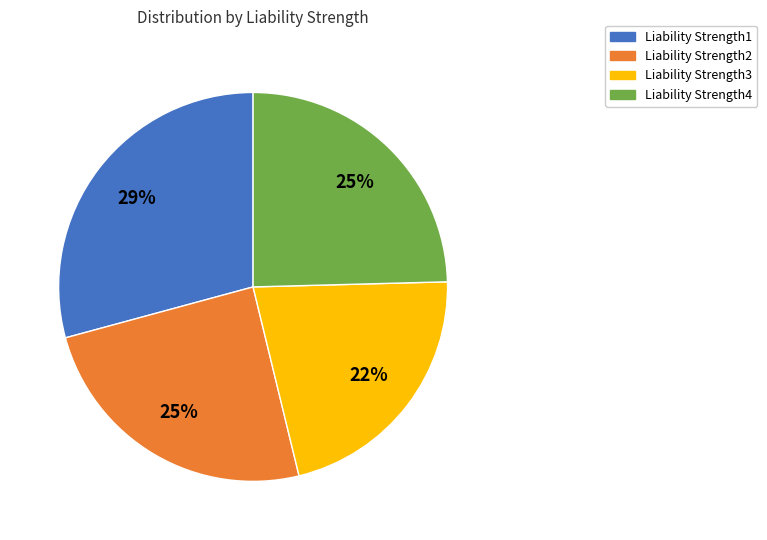

The Liability Strength2 slice represents 25% of the pie. True or false?

True